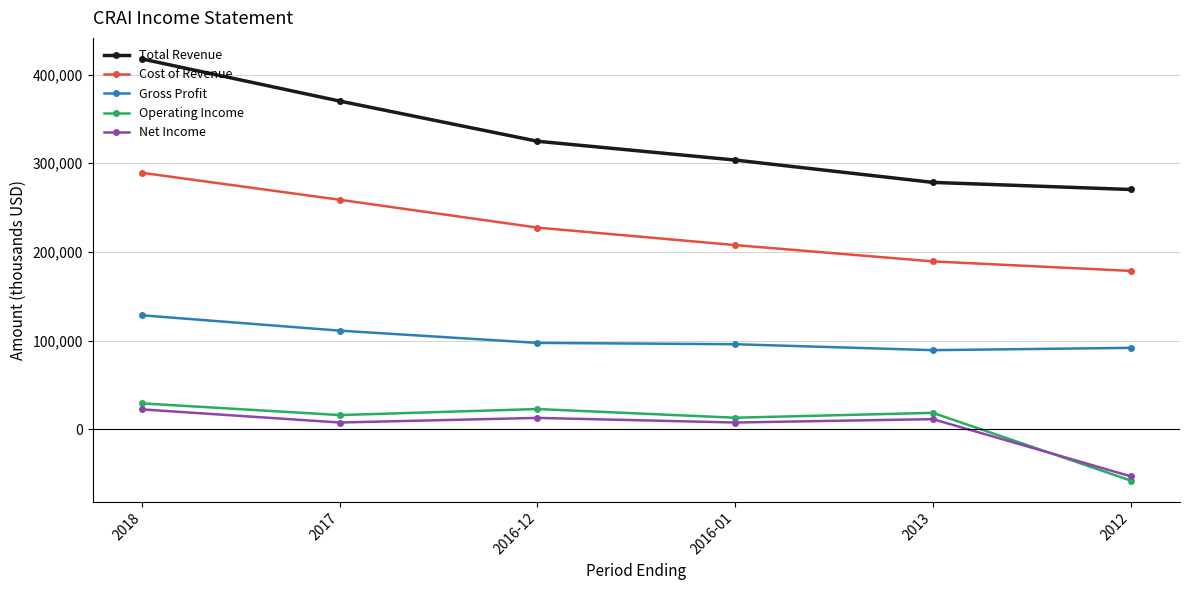

What is the total value across all series at 2017?

763700